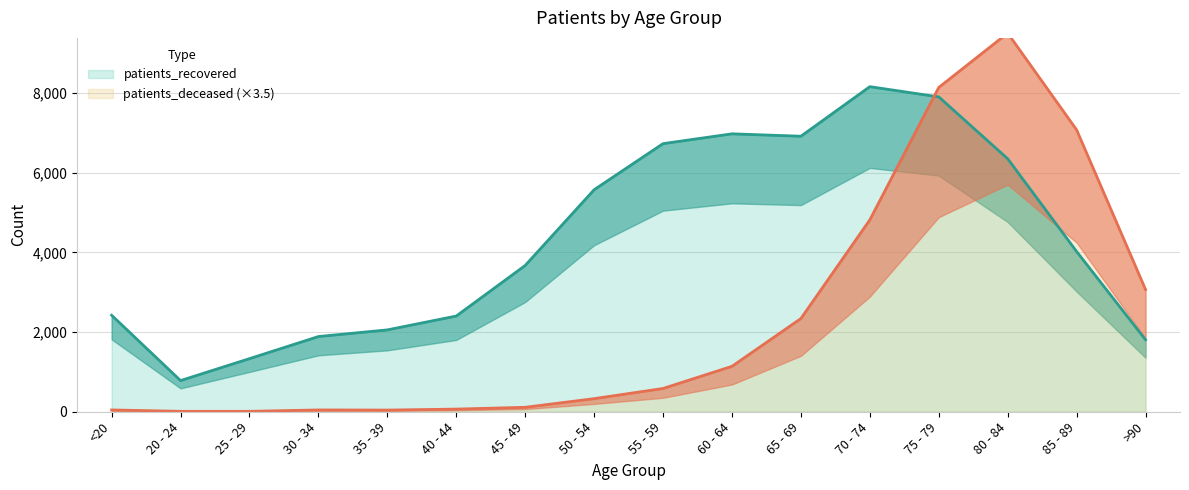

Rank the categories by patients_recovered value from lowest to highest.

20 - 24, 25 - 29, >90, 30 - 34, 35 - 39, 40 - 44, <20, 45 - 49, 85 - 89, 50 - 54, 80 - 84, 55 - 59, 65 - 69, 60 - 64, 75 - 79, 70 - 74